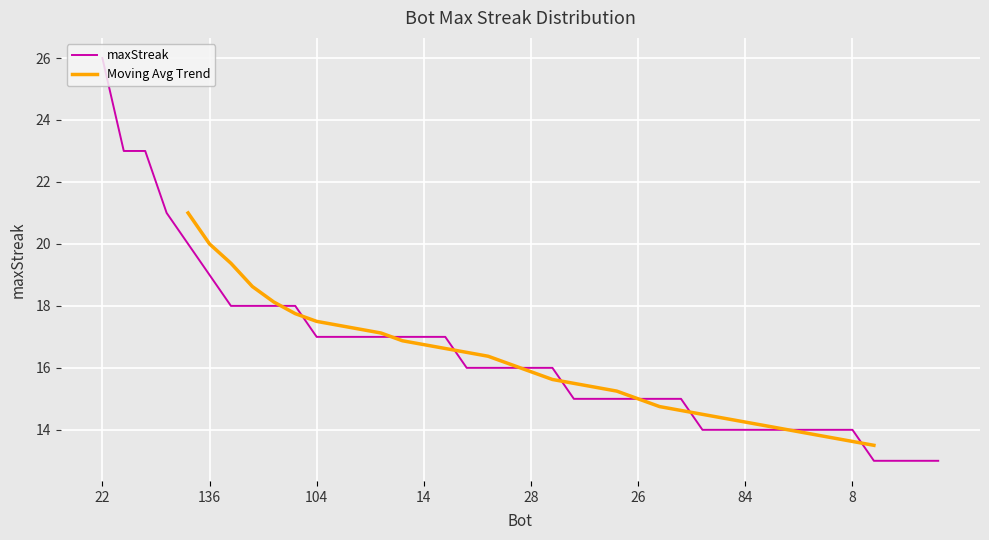

At which label is the value closest to 19?

136